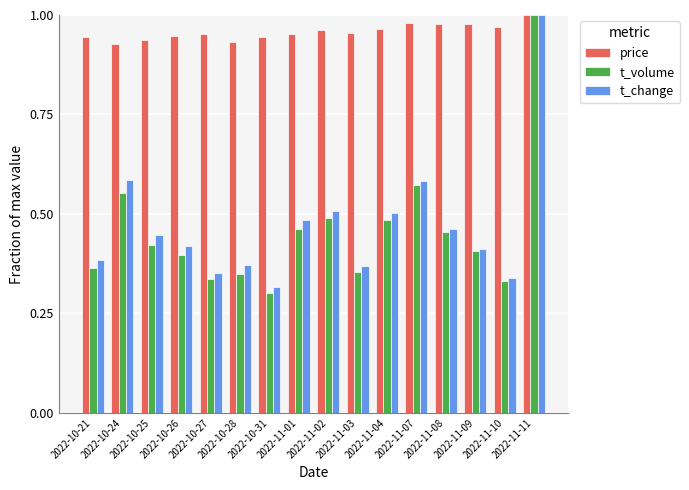

What are all the series names shown in the legend?

price, t_volume, t_change